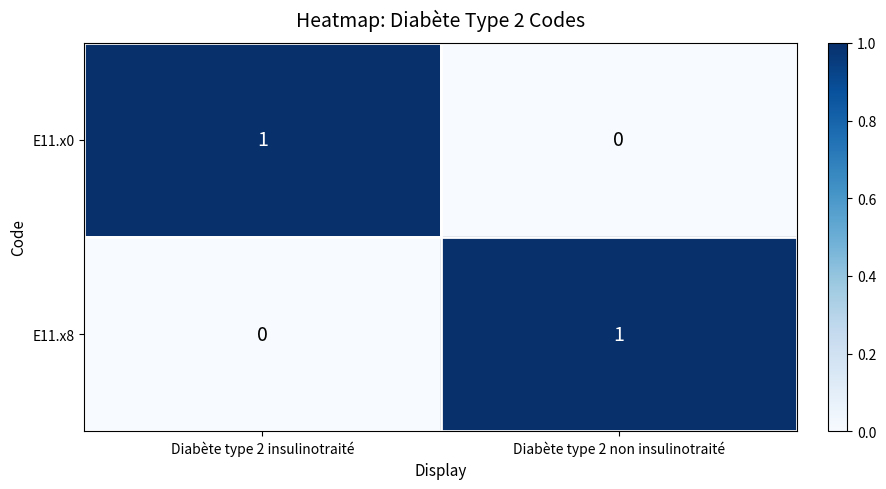

At which label is E11.x8 closest to 0?

Diabète type 2 insulinotraité